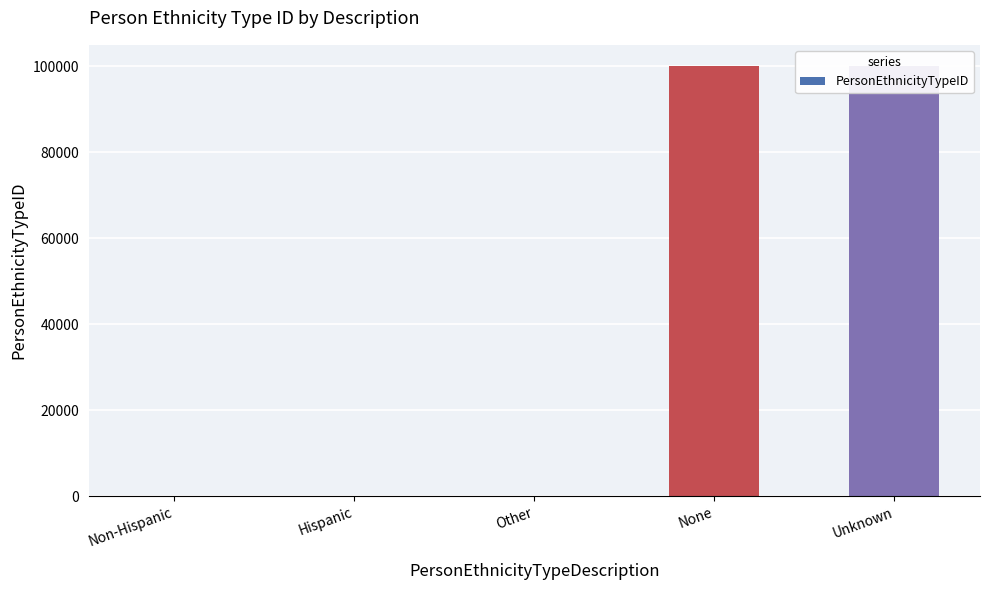

The value at Non-Hispanic is 1. True or false?

False